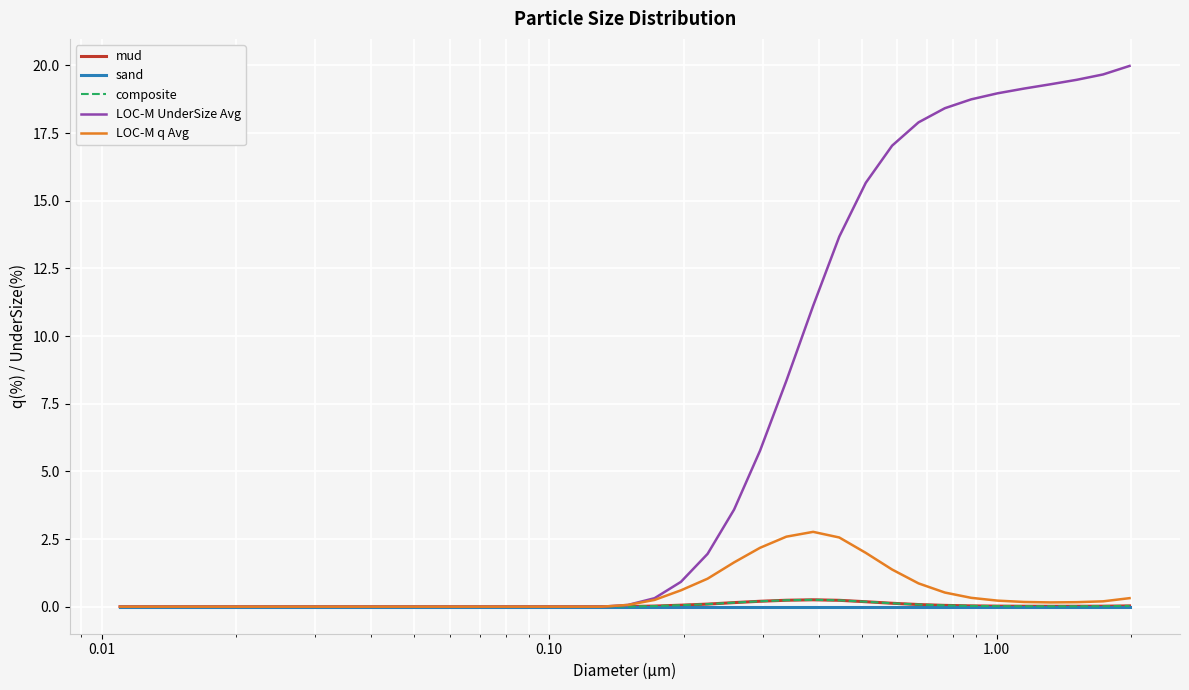

Does the chart display data point markers on the line(s)?

No